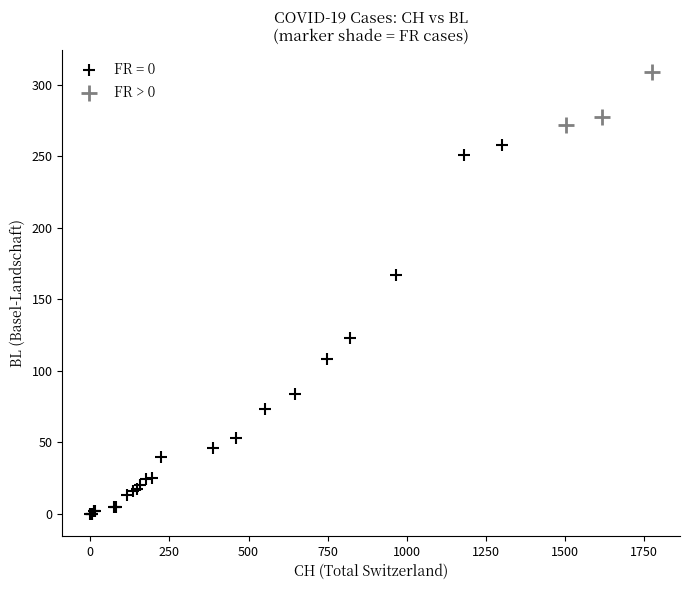

Which series has the widest spread of Y values?

FR = 0